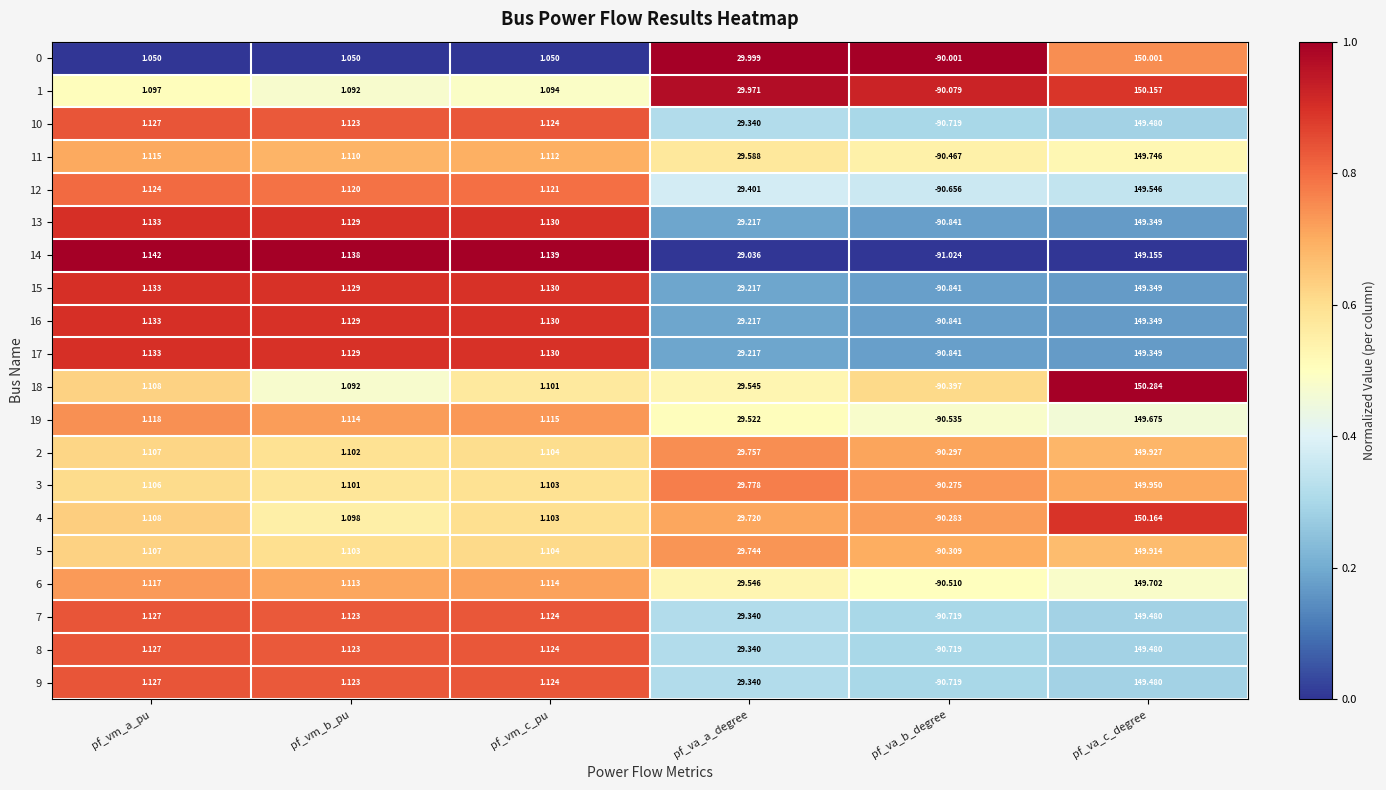

At which category does the chart reach its minimum across all series?

pf_va_b_degree